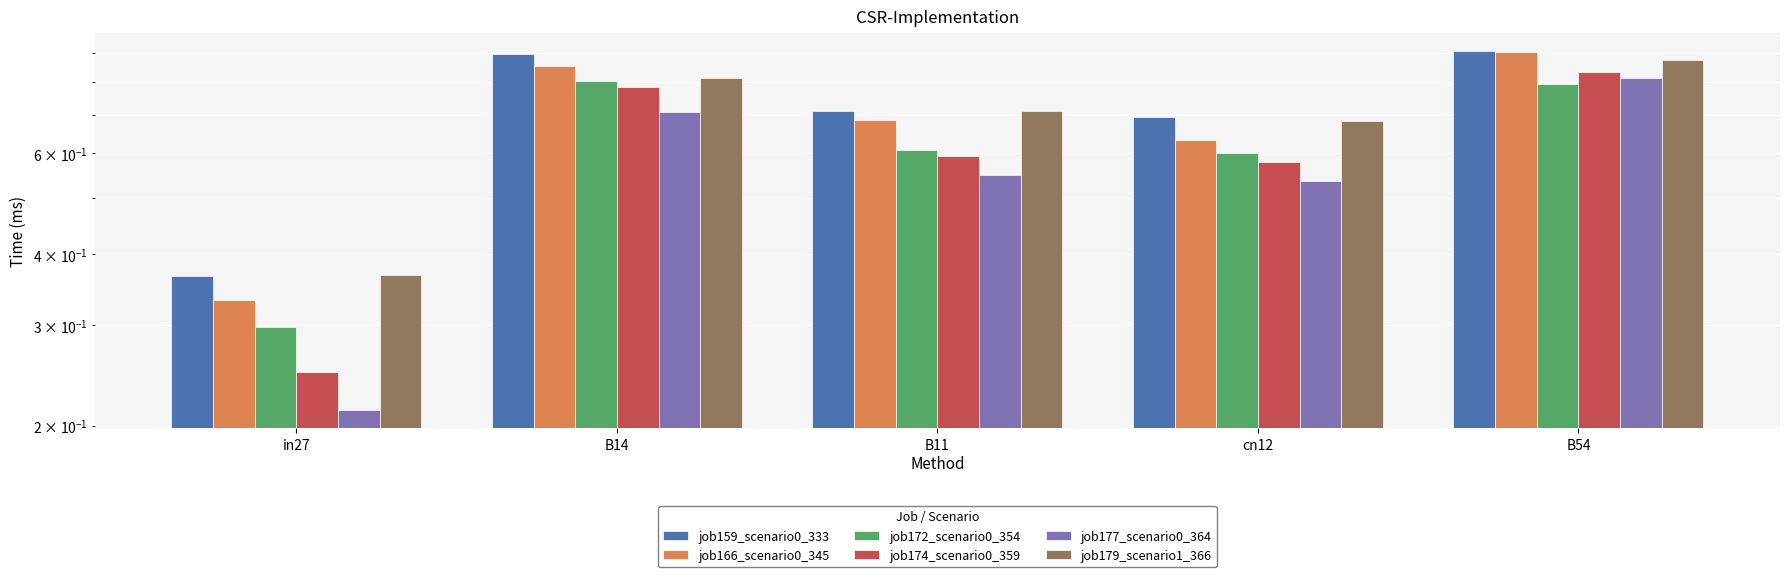

Reading right to left, transcribe all the data shown in this chart.

job159_scenario0_333: B54=0.9	cn12=0.7	B11=0.7	B14=0.9	in27=0.4
job166_scenario0_345: B54=0.9	cn12=0.6	B11=0.7	B14=0.9	in27=0.3
job172_scenario0_354: B54=0.8	cn12=0.6	B11=0.6	B14=0.8	in27=0.3
job174_scenario0_359: B54=0.8	cn12=0.6	B11=0.6	B14=0.8	in27=0.2
job177_scenario0_364: B54=0.8	cn12=0.5	B11=0.6	B14=0.7	in27=0.2
job179_scenario1_366: B54=0.9	cn12=0.7	B11=0.7	B14=0.8	in27=0.4